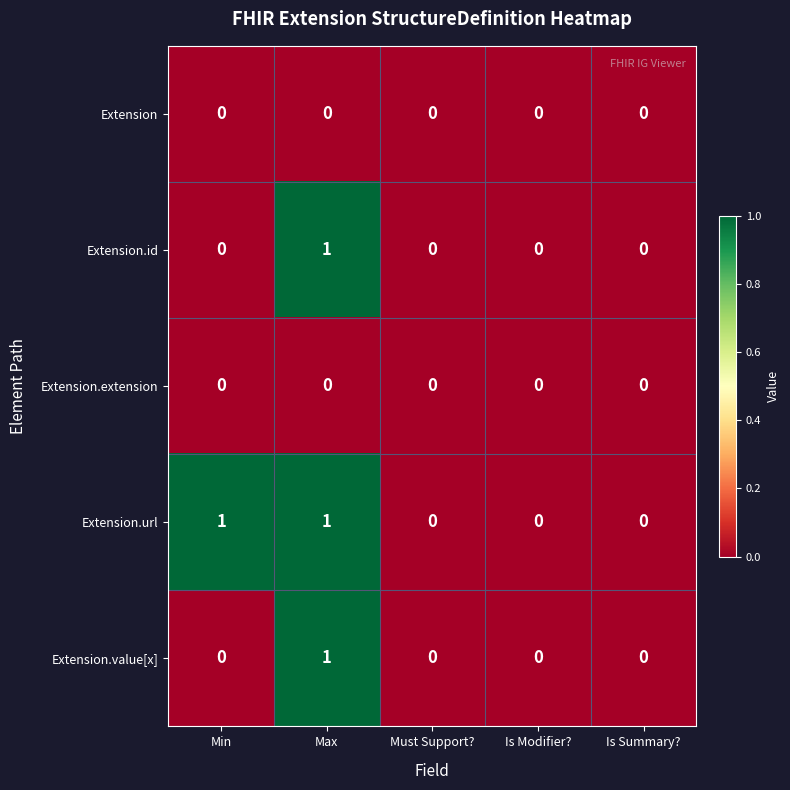

Count the Extension.id values in the range 0 to 1.

5